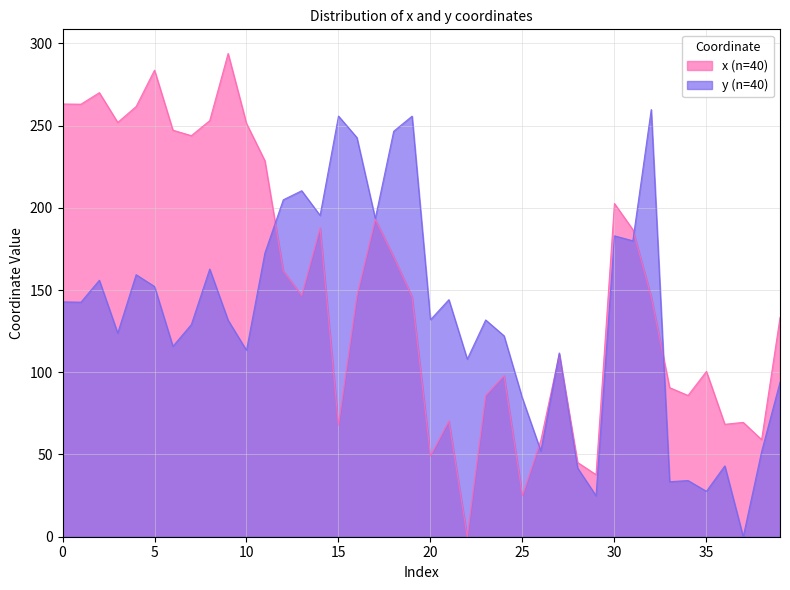

Between 5 and 12, which series saw the biggest shift?

x